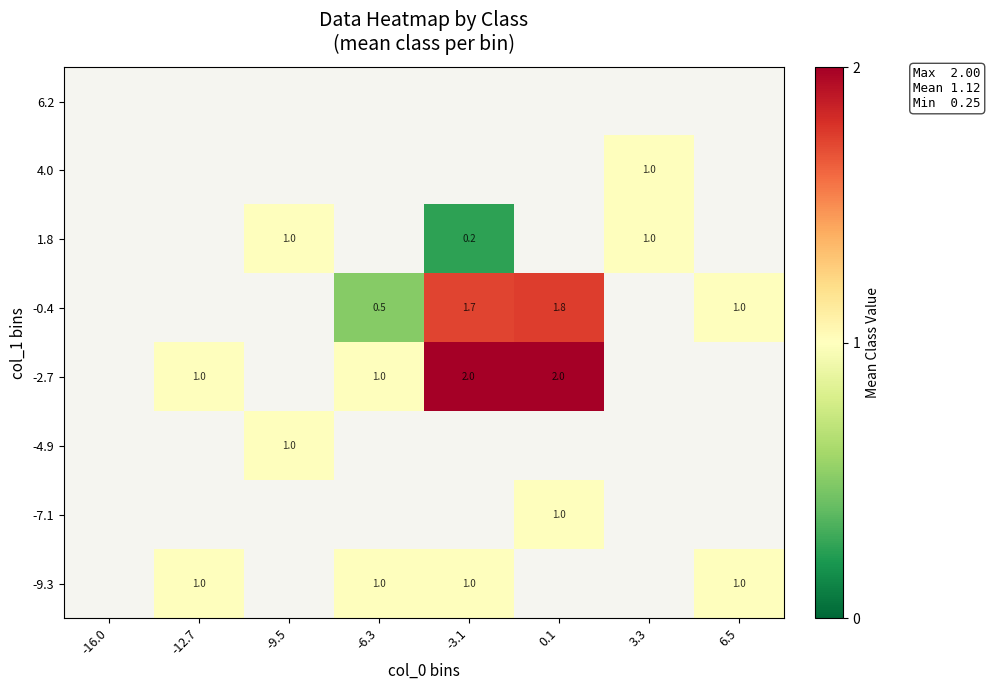

The value of -2.7 at -12.7 is 1.4. True or false?

False